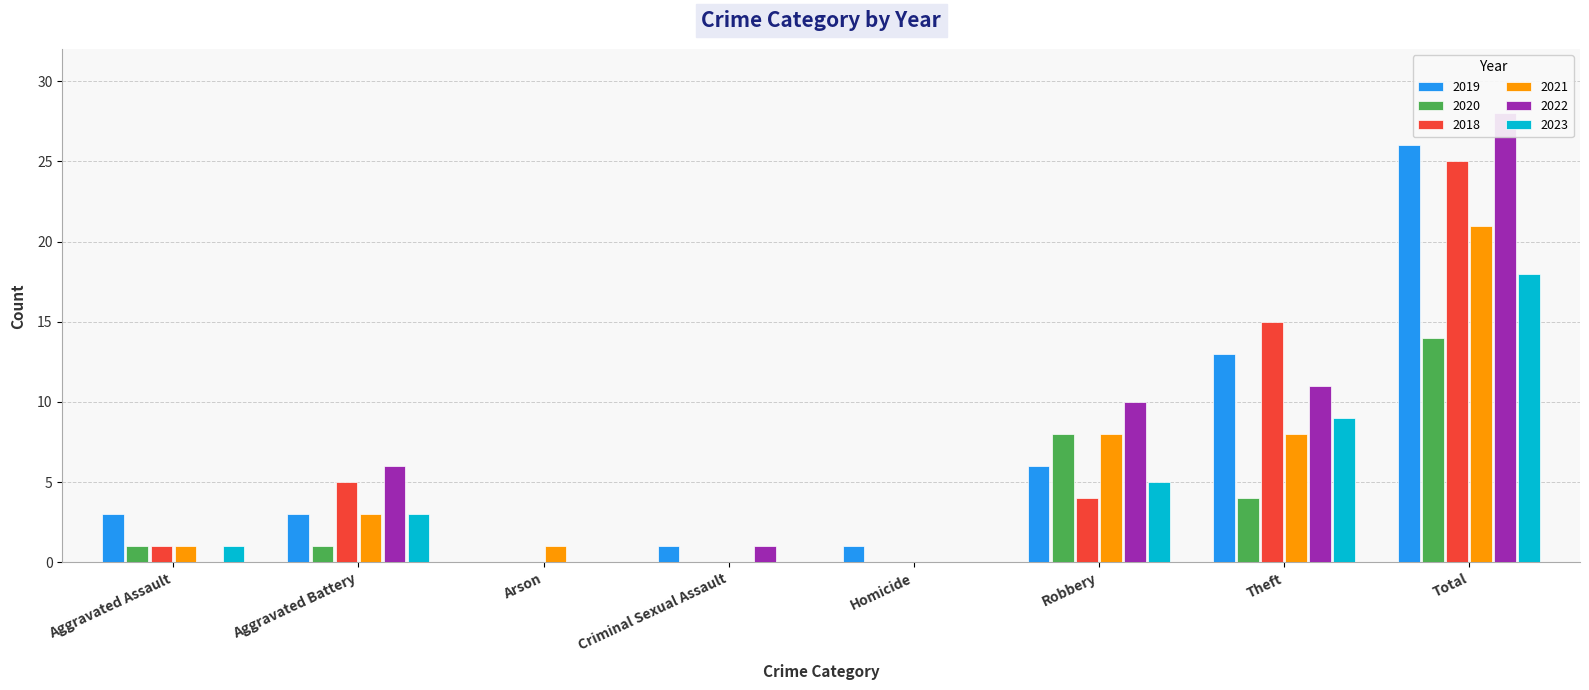

Reading right to left, list all the values displayed in this chart.

2019: 26	13	6	1	1	0	3	3
2020: 14	4	8	0	0	0	1	1
2018: 25	15	4	0	0	0	5	1
2021: 21	8	8	0	0	1	3	1
2022: 28	11	10	0	1	0	6	0
2023: 18	9	5	0	0	0	3	1